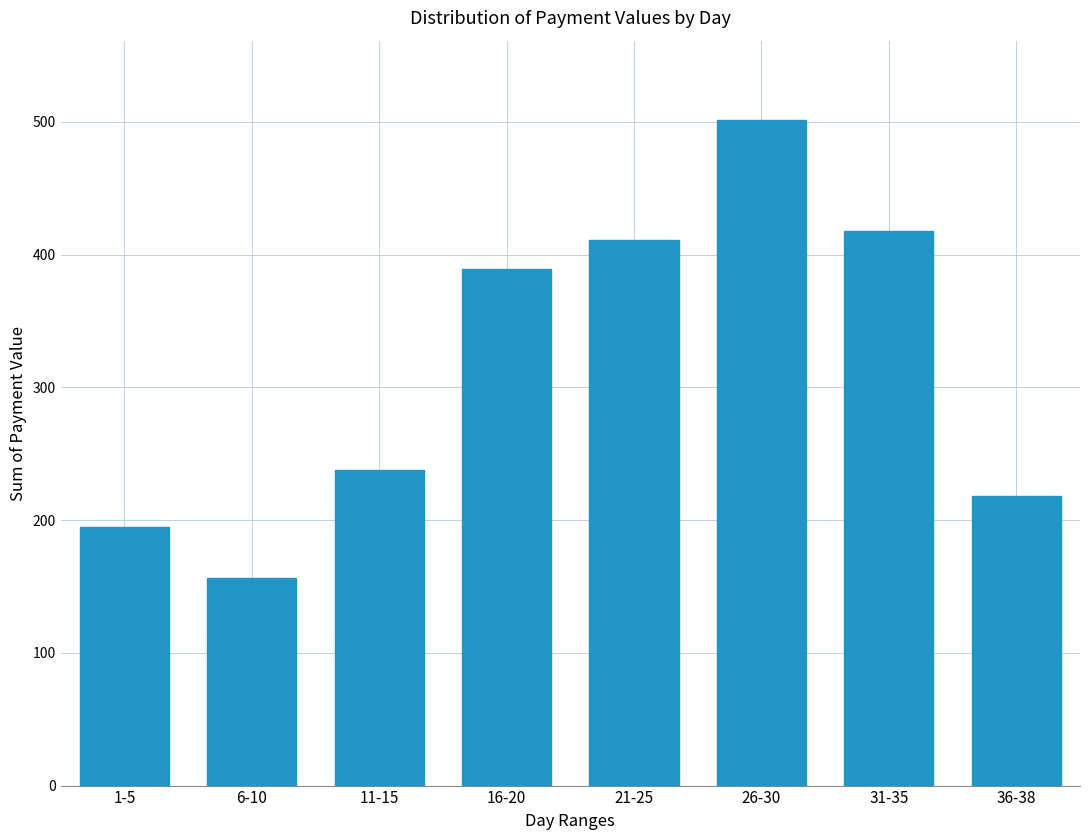

Reading left to right, transcribe all the data shown in this chart.

1-5=195	6-10=156	11-15=238	16-20=389	21-25=411	26-30=501	31-35=418	36-38=218